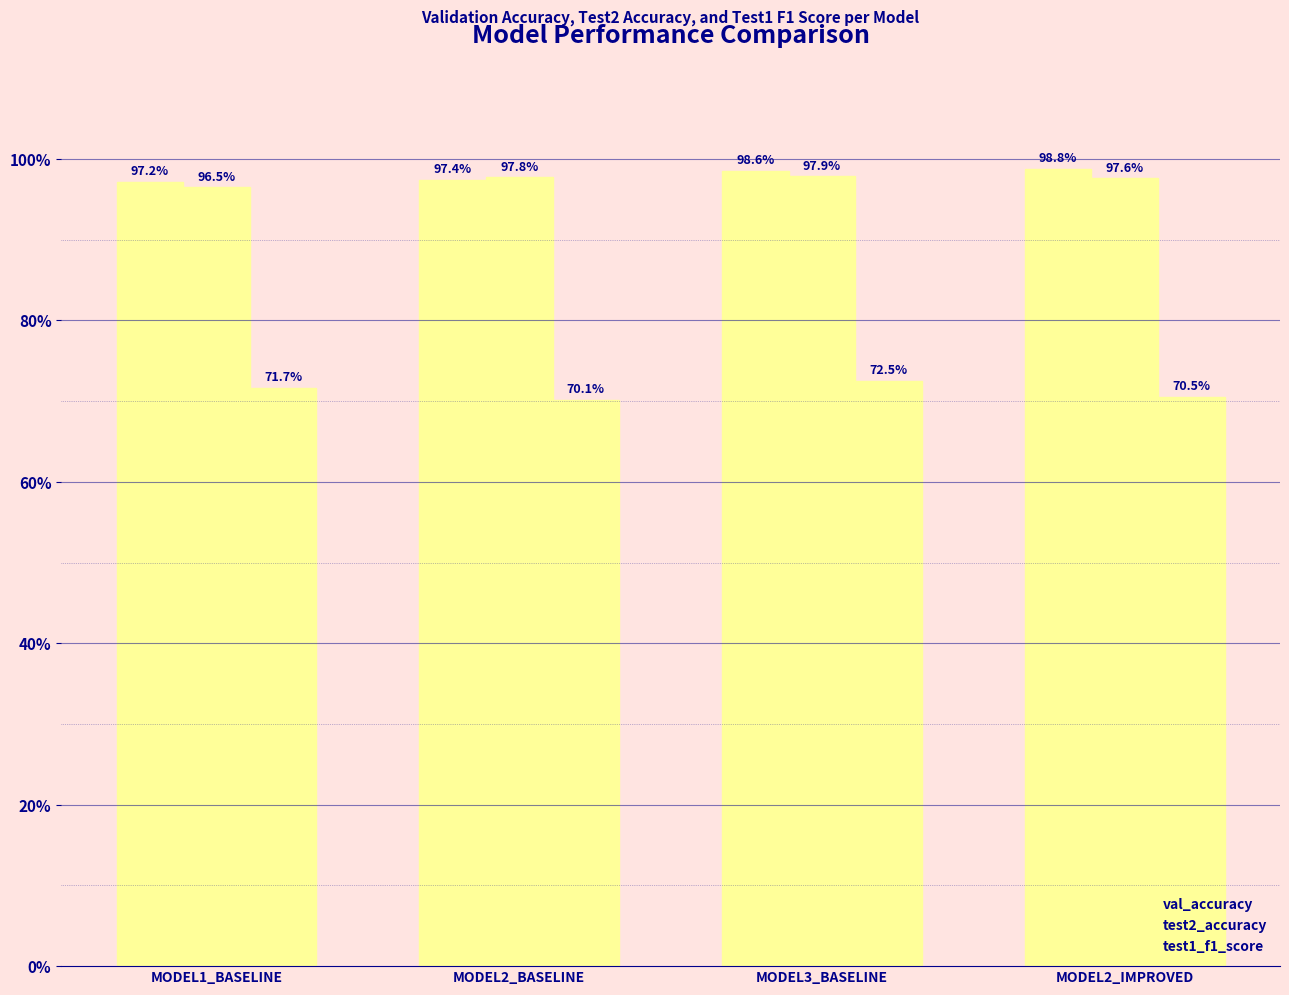

Are the bars horizontal?

No